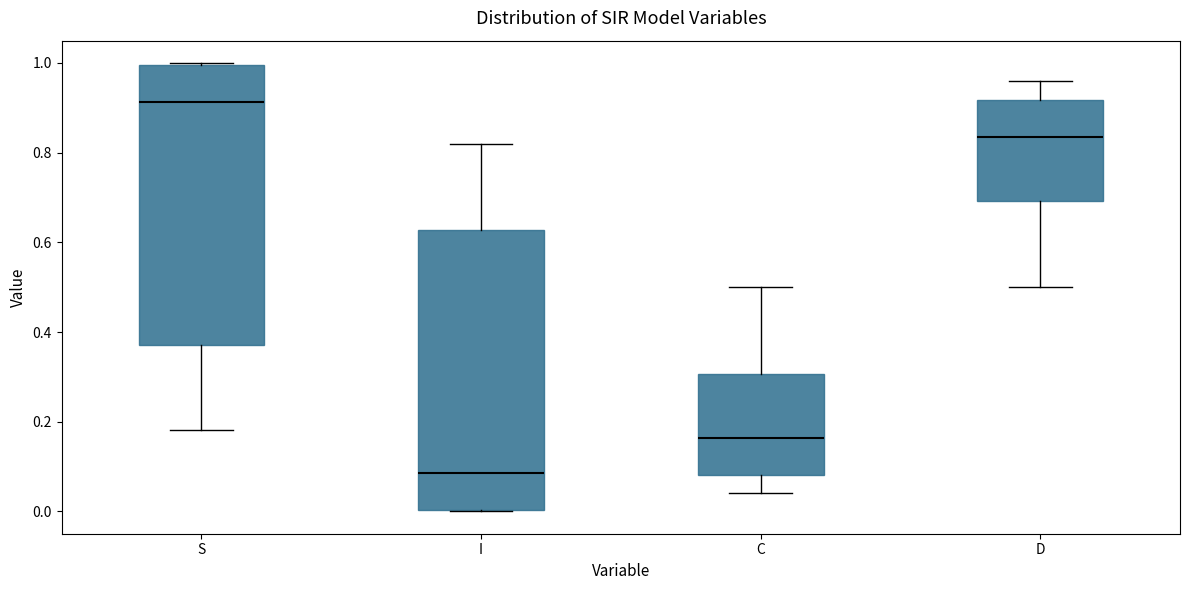

Reading left to right, read every box against the y-axis: the position of its median line, the range the box covers, and the ends of its whiskers. The values are not printed on the chart, so give them approximately, as read against the axis.

S: median 0.92, box 0.38 to 1.00, whiskers 0.18 to 1.00
I: median 0.08, box 0.00 to 0.62, whiskers 0.00 to 0.82
C: median 0.16, box 0.08 to 0.30, whiskers 0.04 to 0.50
D: median 0.84, box 0.70 to 0.92, whiskers 0.50 to 0.96